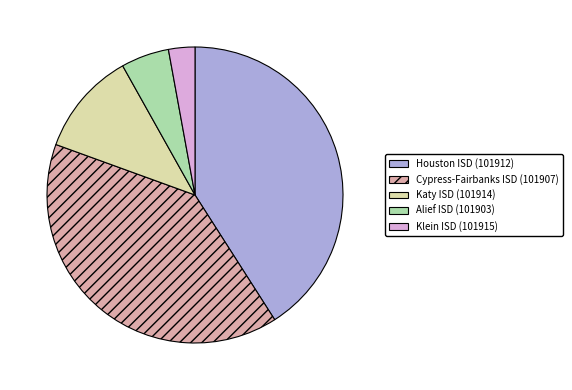

Is it true that Katy ISD (101914) is 6% of the pie?

False